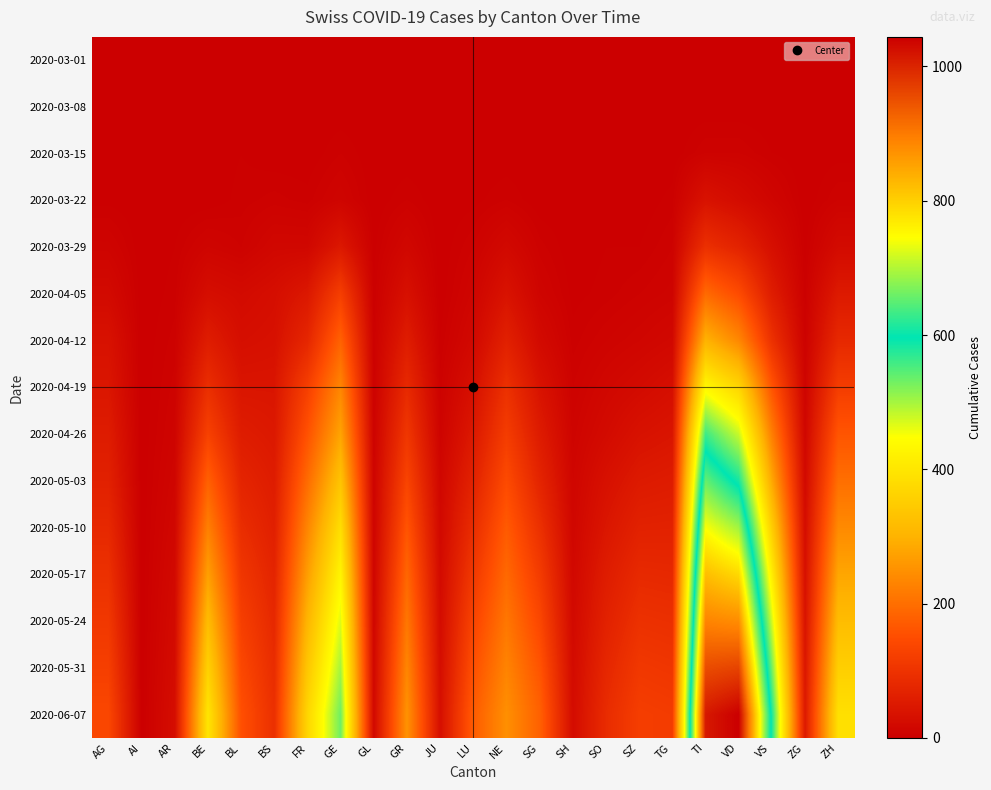

Reading left to right, list all the values displayed in this chart.

2020-03-01: AG=0	AI=0	AR=0	BE=0	BL=0	BS=0	FR=0	GE=0	GL=0	GR=0	JU=0	LU=0	NE=0	SG=0	SH=0	SO=0	SZ=0	TG=0	TI=0	VD=0	VS=0	ZG=0	ZH=0
2020-03-08: AG=0	AI=0	AR=0	BE=0	BL=1	BS=0	FR=0	GE=0	GL=0	GR=0	JU=0	LU=0	NE=0	SG=0	SH=0	SO=0	SZ=0	TG=0	TI=0	VD=0	VS=0	ZG=0	ZH=0
2020-03-15: AG=0	AI=0	AR=0	BE=0	BL=2	BS=0	FR=0	GE=4	GL=0	GR=0	JU=0	LU=0	NE=0	SG=0	SH=0	SO=0	SZ=0	TG=0	TI=6	VD=6	VS=2	ZG=0	ZH=1
2020-03-22: AG=1	AI=0	AR=0	BE=0	BL=3	BS=5	FR=3	GE=10	GL=0	GR=4	JU=0	LU=1	NE=4	SG=0	SH=0	SO=0	SZ=0	TG=3	TI=37	VD=24	VS=11	ZG=0	ZH=6
2020-03-29: AG=9	AI=0	AR=2	BE=10	BL=6	BS=15	FR=15	GE=47	GL=1	GR=15	JU=0	LU=6	NE=18	SG=5	SH=0	SO=2	SZ=2	TG=6	TI=93	VD=69	VS=31	ZG=1	ZH=22
2020-04-05: AG=20	AI=0	AR=3	BE=28	BL=22	BS=29	FR=47	GE=122	GL=2	GR=33	JU=0	LU=11	NE=38	SG=10	SH=1	SO=3	SZ=6	TG=9	TI=192	VD=146	VS=56	ZG=3	ZH=51
2020-04-12: AG=36	AI=0	AR=5	BE=56	BL=30	BS=34	FR=76	GE=181	GL=4	GR=56	JU=2	LU=18	NE=64	SG=21	SH=3	SO=8	SZ=12	TG=17	TI=300	VD=236	VS=96	ZG=5	ZH=80
2020-04-19: AG=44	AI=0	AR=7	BE=91	BL=42	BS=42	FR=124	GE=234	GL=5	GR=82	JU=5	LU=32	NE=95	SG=38	SH=6	SO=15	SZ=22	TG=30	TI=433	VD=367	VS=161	ZG=9	ZH=120
2020-04-26: AG=55	AI=0	AR=9	BE=128	BL=56	BS=48	FR=157	GE=278	GL=7	GR=107	JU=8	LU=49	NE=119	SG=54	SH=9	SO=22	SZ=36	TG=42	TI=560	VD=479	VS=223	ZG=14	ZH=162
2020-05-03: AG=65	AI=0	AR=12	BE=179	BL=72	BS=56	FR=195	GE=332	GL=9	GR=133	JU=14	LU=68	NE=145	SG=72	SH=12	SO=34	SZ=51	TG=55	TI=655	VD=583	VS=284	ZG=20	ZH=200
2020-05-10: AG=80	AI=0	AR=15	BE=225	BL=89	BS=63	FR=233	GE=384	GL=10	GR=161	JU=18	LU=89	NE=170	SG=95	SH=14	SO=44	SZ=66	TG=67	TI=742	VD=690	VS=352	ZG=27	ZH=240
2020-05-17: AG=95	AI=0	AR=19	BE=272	BL=107	BS=72	FR=269	GE=428	GL=12	GR=188	JU=22	LU=111	NE=191	SG=118	SH=17	SO=56	SZ=82	TG=80	TI=820	VD=789	VS=415	ZG=33	ZH=281
2020-05-24: AG=110	AI=0	AR=22	BE=318	BL=124	BS=80	FR=305	GE=466	GL=14	GR=212	JU=25	LU=133	NE=212	SG=139	SH=20	SO=66	SZ=96	TG=93	TI=888	VD=878	VS=474	ZG=39	ZH=319
2020-05-31: AG=124	AI=0	AR=25	BE=360	BL=140	BS=87	FR=338	GE=500	GL=17	GR=234	JU=28	LU=153	NE=231	SG=161	SH=23	SO=77	SZ=110	TG=106	TI=954	VD=964	VS=530	ZG=45	ZH=355
2020-06-07: AG=138	AI=0	AR=28	BE=398	BL=154	BS=94	FR=368	GE=532	GL=19	GR=253	JU=31	LU=172	NE=248	SG=181	SH=25	SO=86	SZ=122	TG=118	TI=1014	VD=1044	VS=582	ZG=51	ZH=388